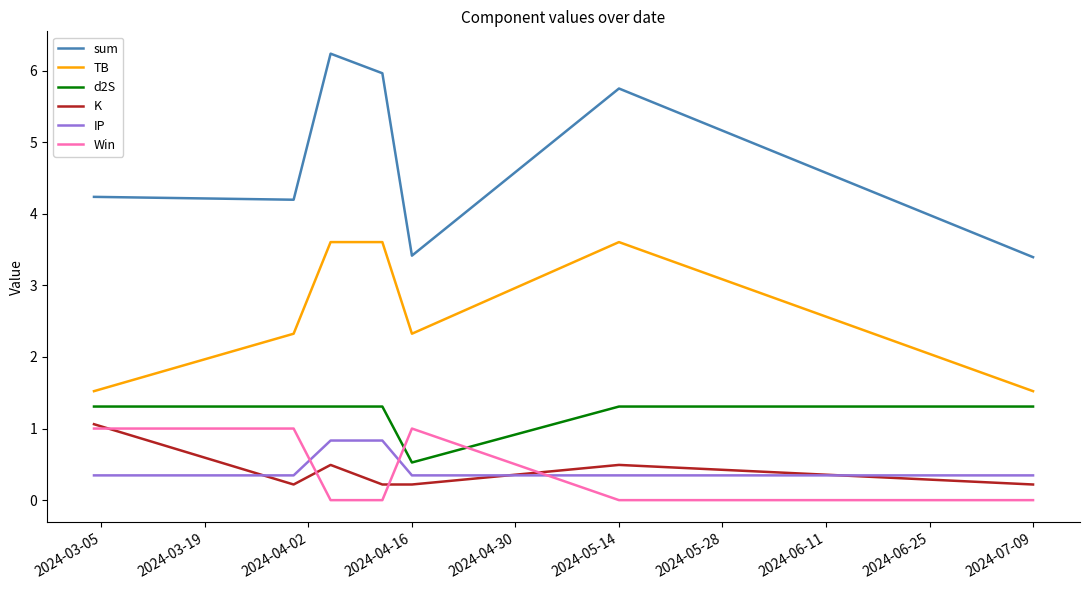

Rank the series by their maximum value, from lowest to highest.

IP, Win, K, d2S, TB, sum